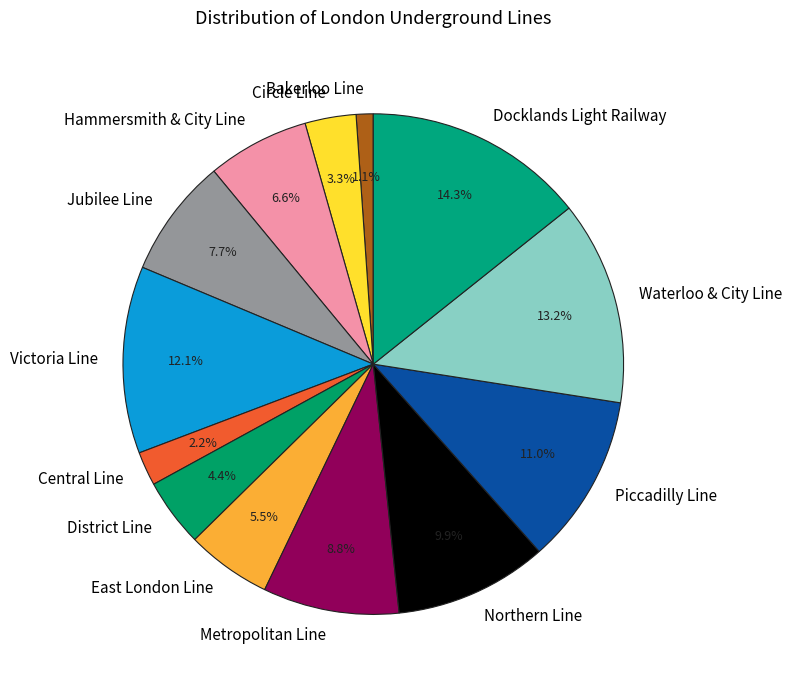

What is the ratio of the value at Hammersmith & City Line to the value at East London Line?

1.2